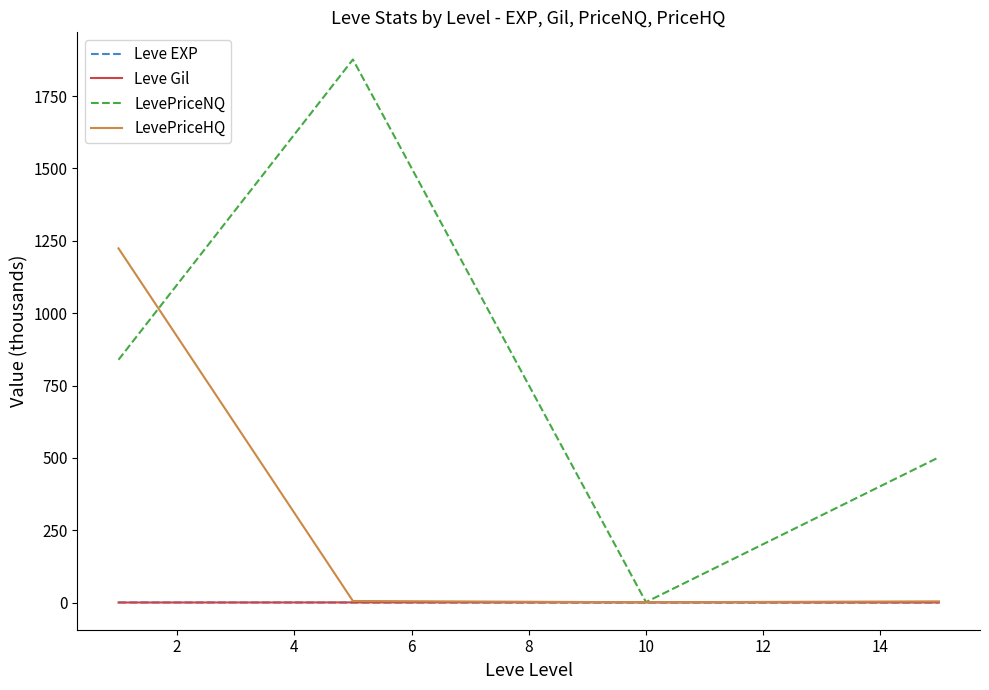

Which series has the widest spread of values?

LevePriceNQ